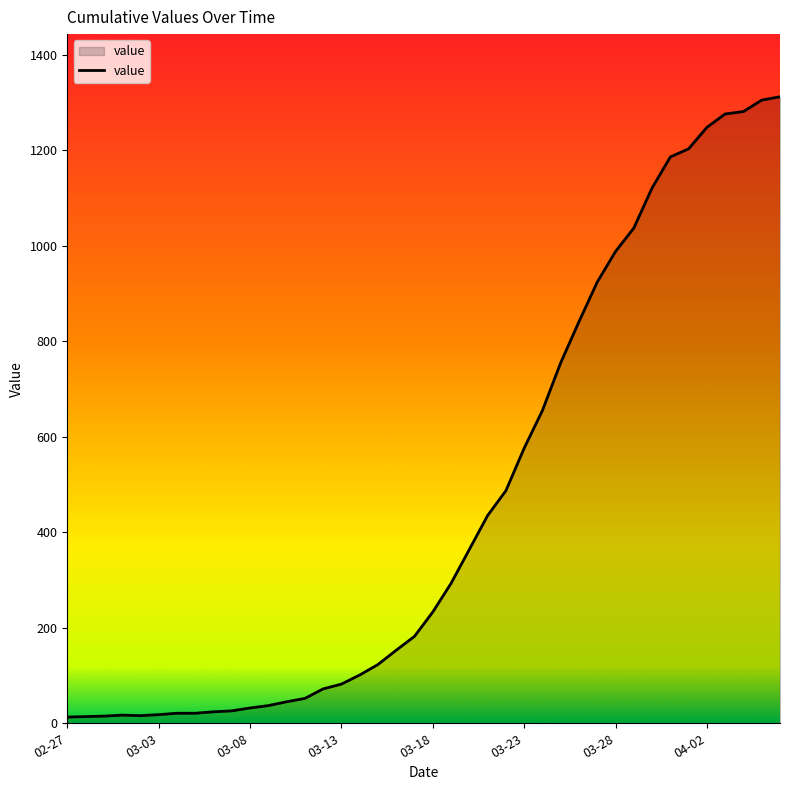

What is the difference between the maximum and minimum values?

1299